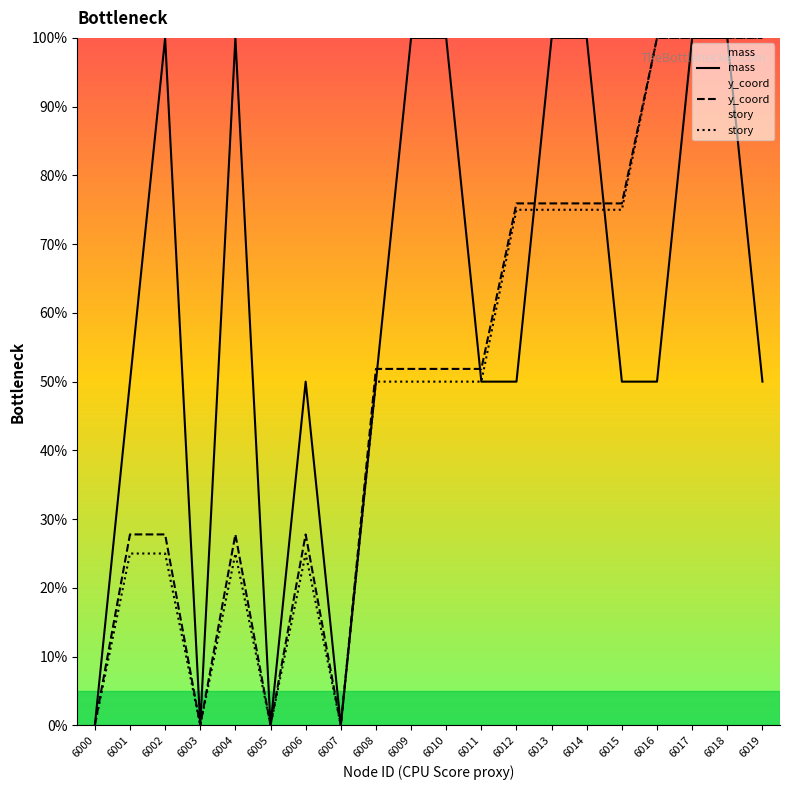

Count the mass values in the range 50 to 100.

16